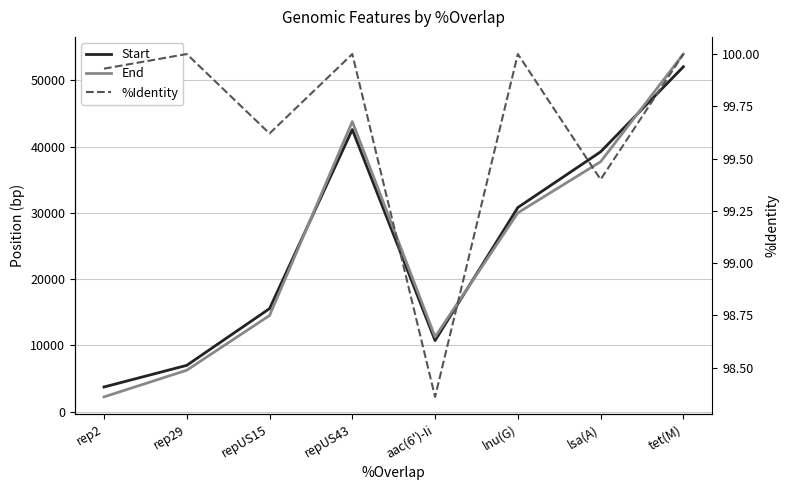

Rank the categories by End value from highest to lowest.

tet(M), repUS43, lsa(A), lnu(G), repUS15, aac(6')-Ii, rep29, rep2